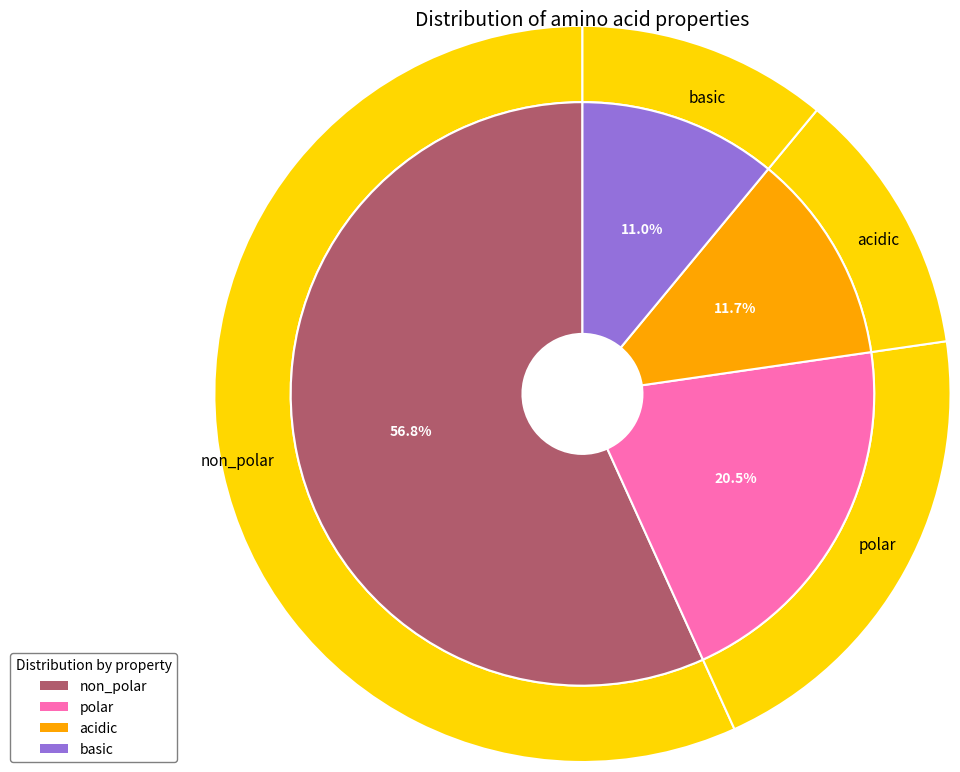

What is the largest slice in the pie chart?

non_polar